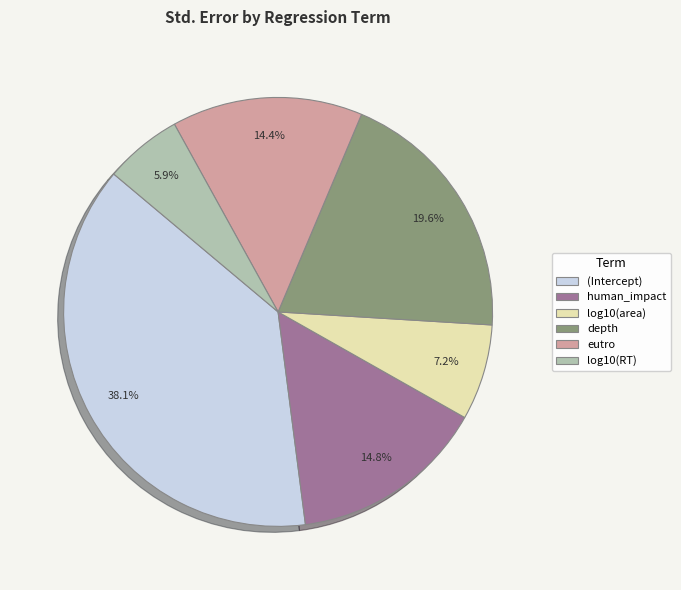

What percentage is NOT represented by eutro?

85.6%